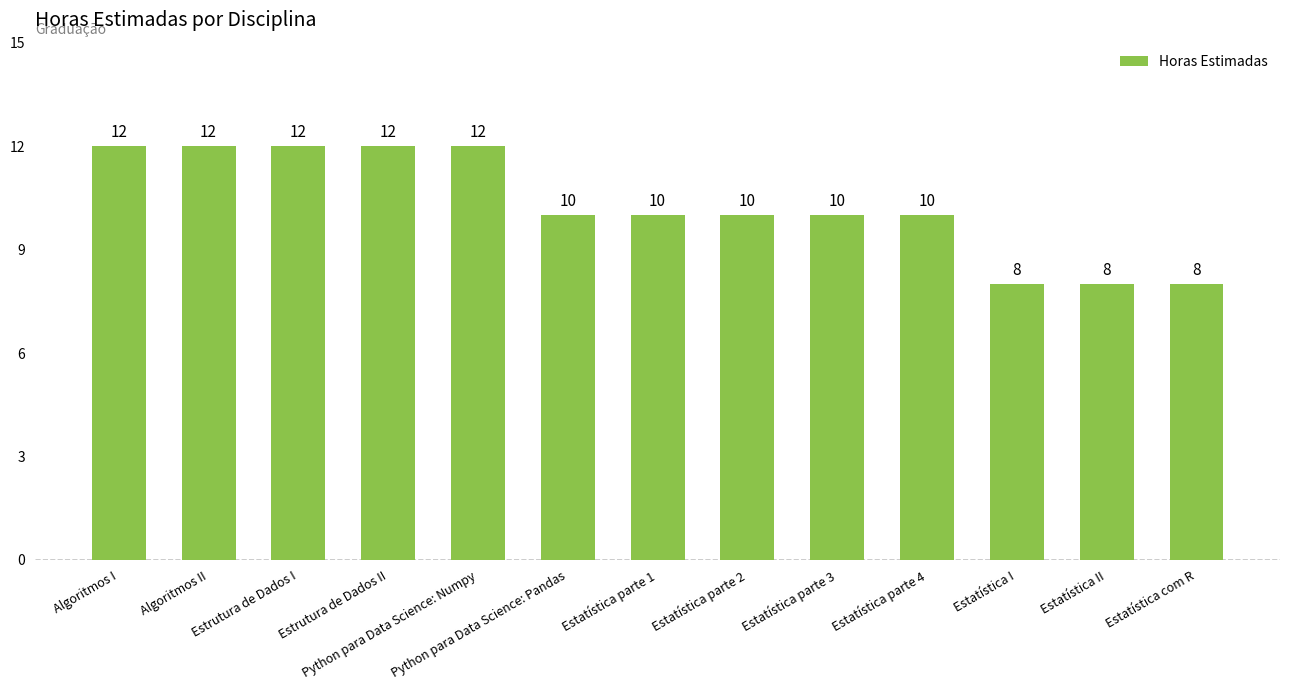

How many data points does each series have?

13